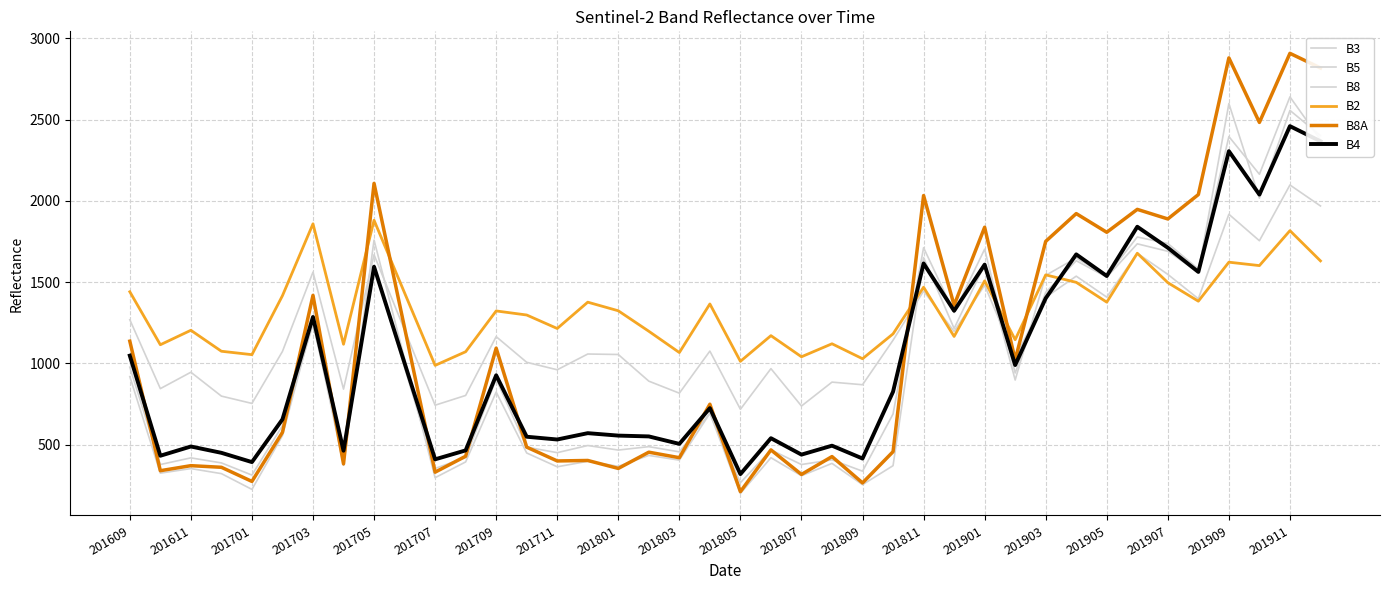

Is this an area chart (filled region under the line)?

No